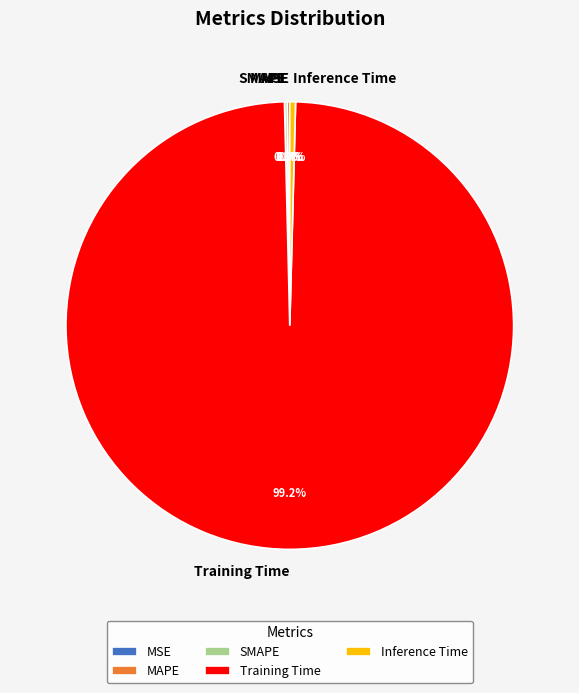

Between Training Time and Inference Time, which is larger?

Training Time